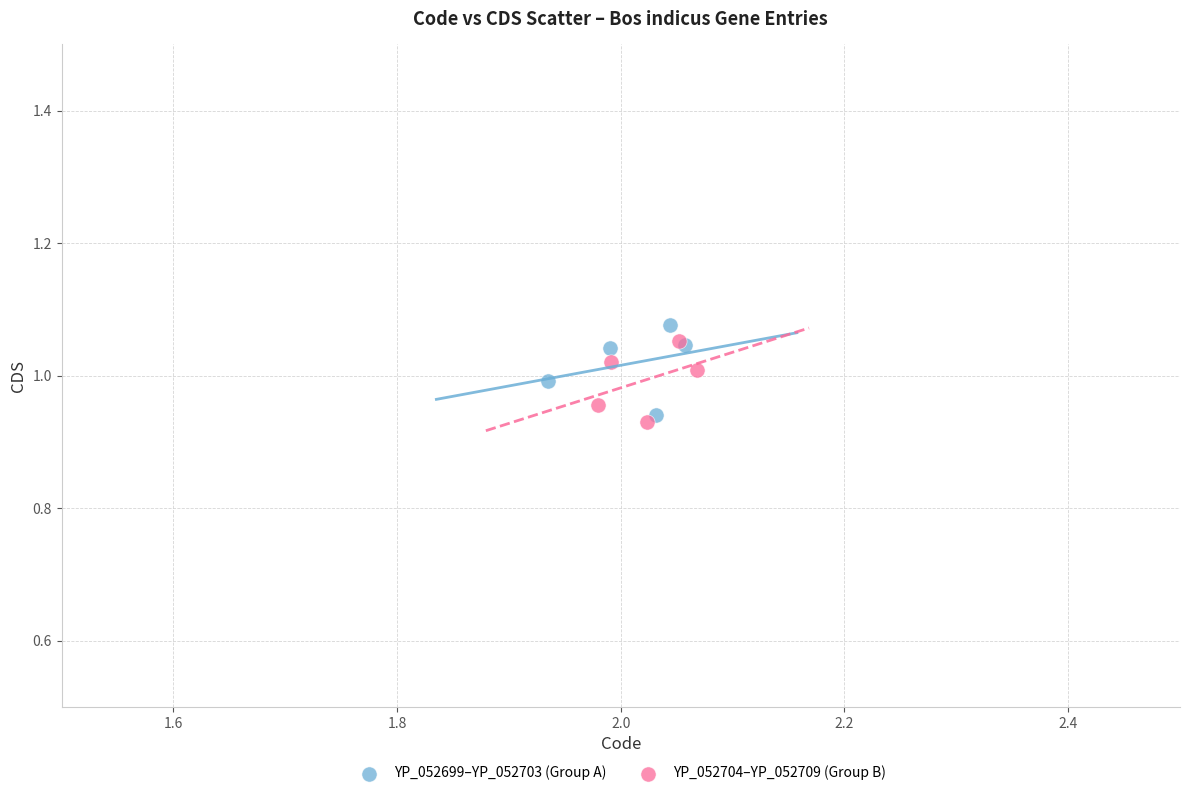

Which series reaches the maximum Y coordinate?

YP_052699–YP_052703 (Group A)